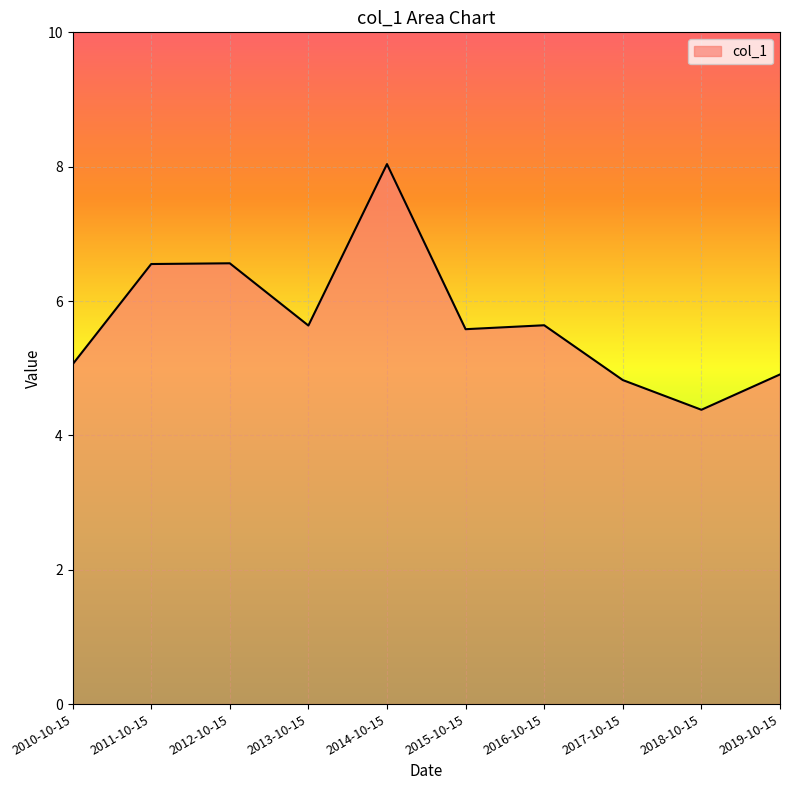

Reading left to right, extract all data points from this chart.

5.1	6.6	6.6	5.6	8.0	5.6	5.6	4.8	4.4	4.9